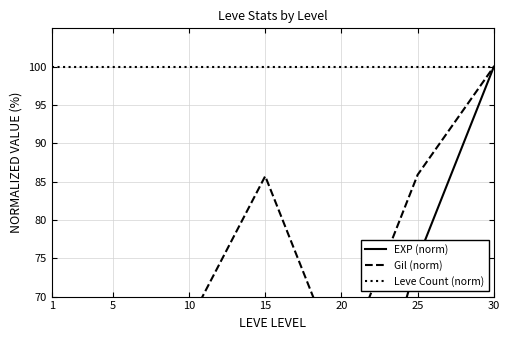

At 15, list the series in order from largest to smallest.

Leve Count (norm), Gil (norm), EXP (norm)